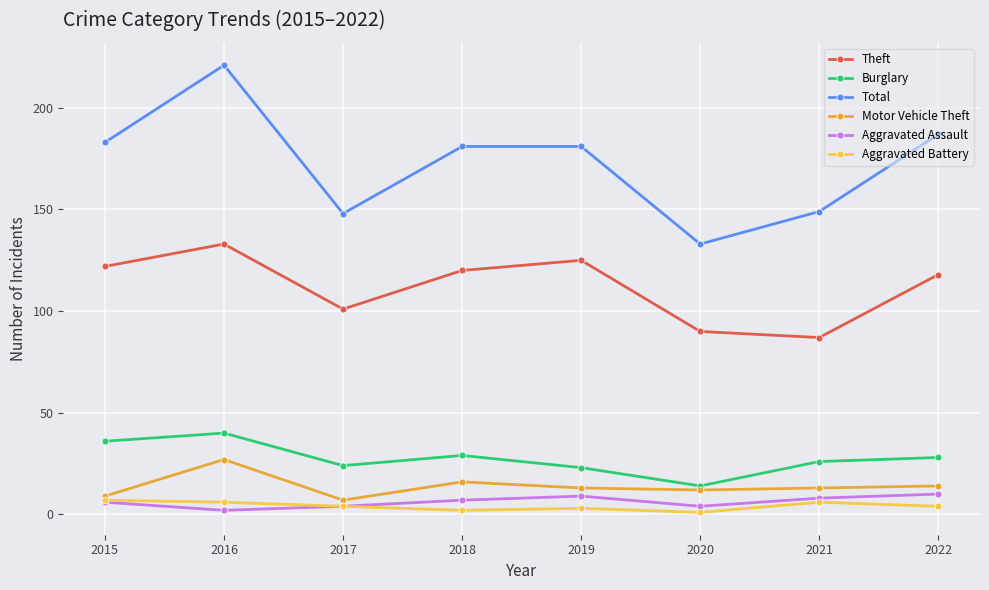

Reading right to left, extract all data points from this chart.

Theft: 118	87	90	125	120	101	133	122
Burglary: 28	26	14	23	29	24	40	36
Total: 187	149	133	181	181	148	221	183
Motor Vehicle Theft: 14	13	12	13	16	7	27	9
Aggravated Assault: 10	8	4	9	7	4	2	6
Aggravated Battery: 4	6	1	3	2	4	6	7